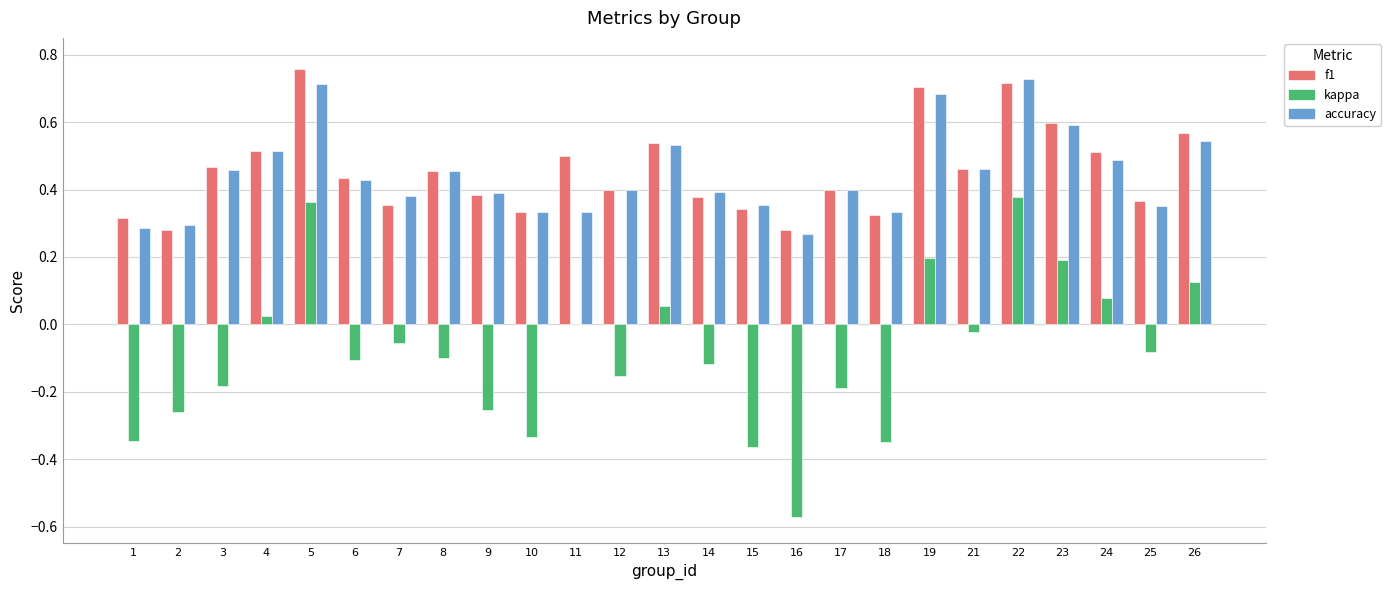

Count the number of data series in this chart.

3